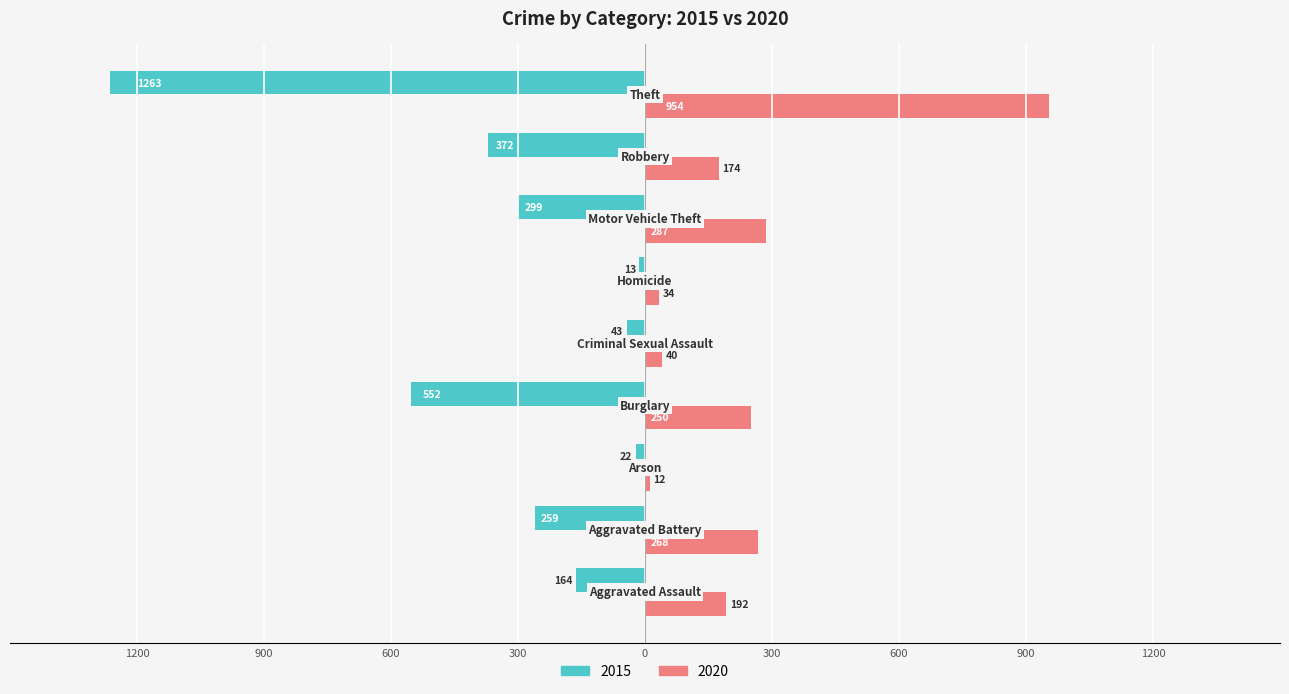

Reading right to left, list all the values displayed in this chart.

2015: Theft=-1263	Robbery=-372	Motor Vehicle Theft=-299	Homicide=-13	Criminal Sexual Assault=-43	Burglary=-552	Arson=-22	Aggravated Battery=-259	Aggravated Assault=-164
2020: Theft=954	Robbery=174	Motor Vehicle Theft=287	Homicide=34	Criminal Sexual Assault=40	Burglary=250	Arson=12	Aggravated Battery=268	Aggravated Assault=192